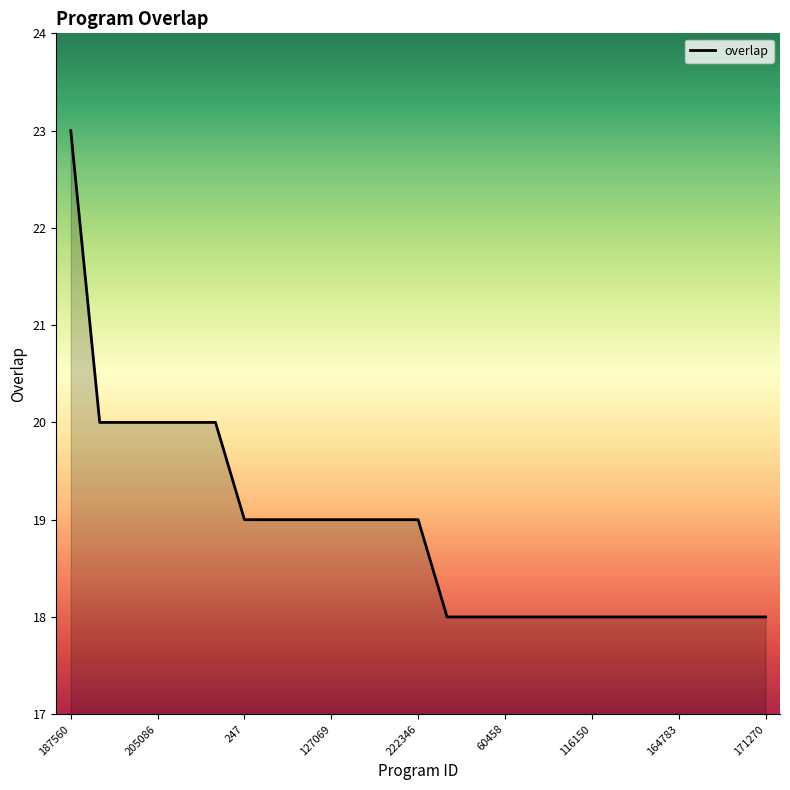

What is the difference between the maximum and minimum values?

5